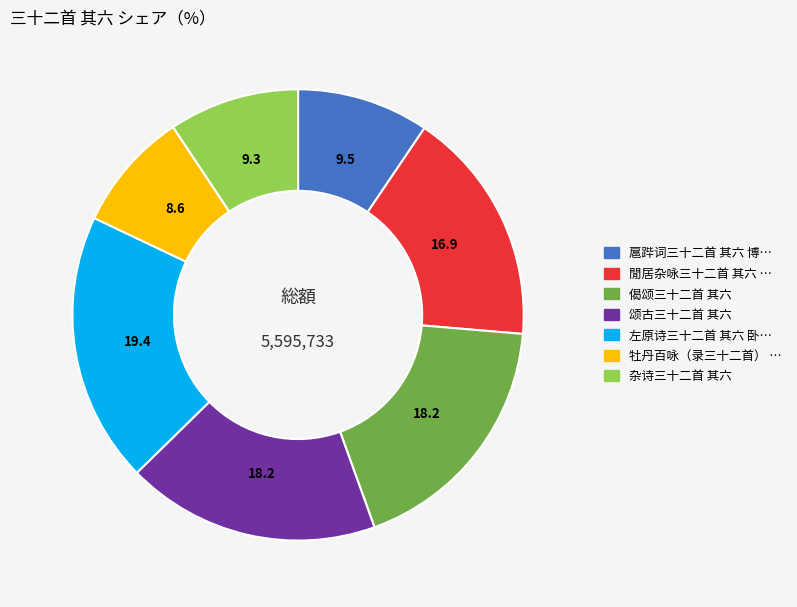

Is there any slice that represents more than half of the pie?

No